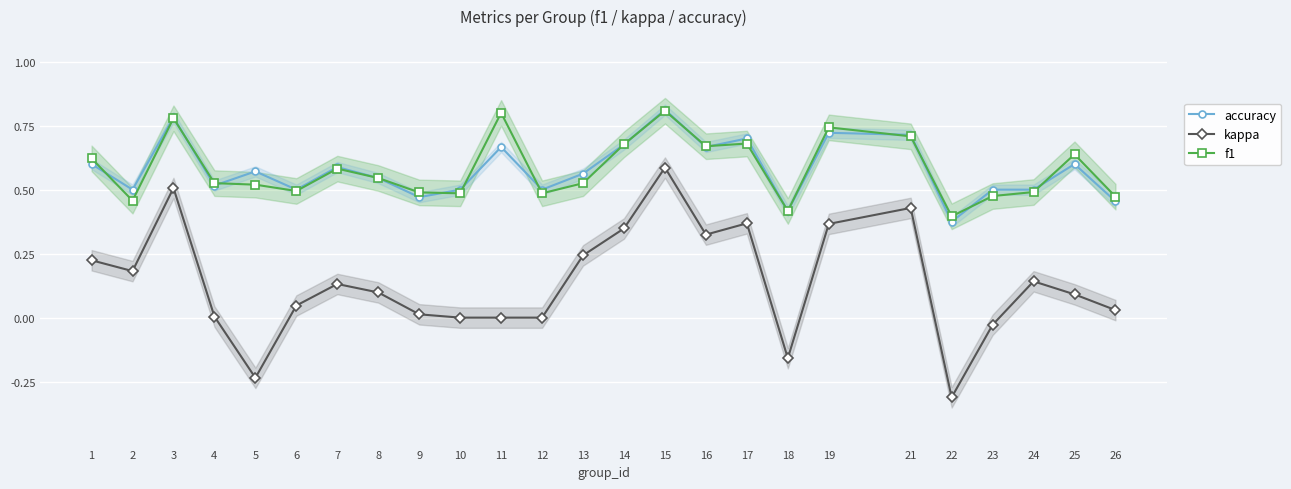

The value of f1 at 16 is 0.7. True or false?

True